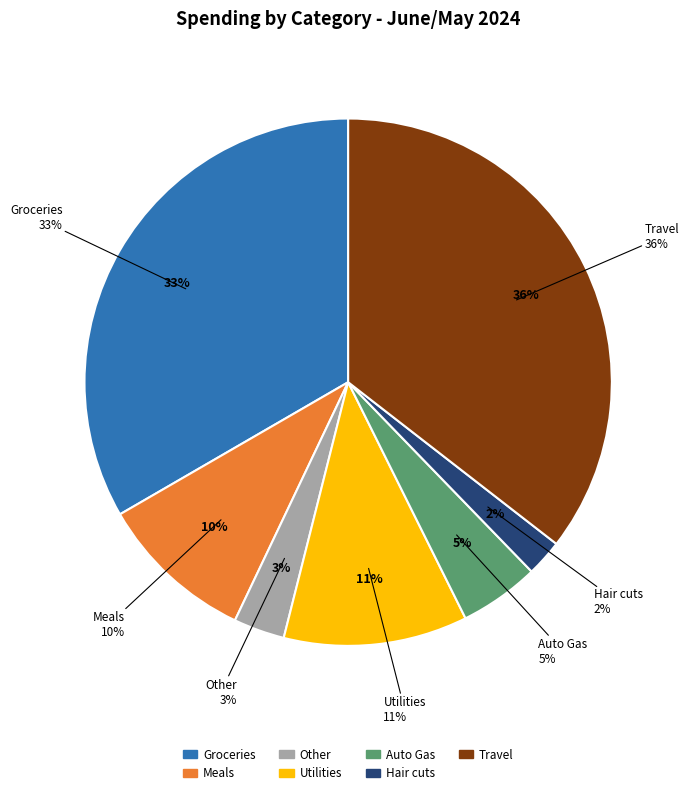

To the nearest percent, what percentage of the pie is Other?

3%